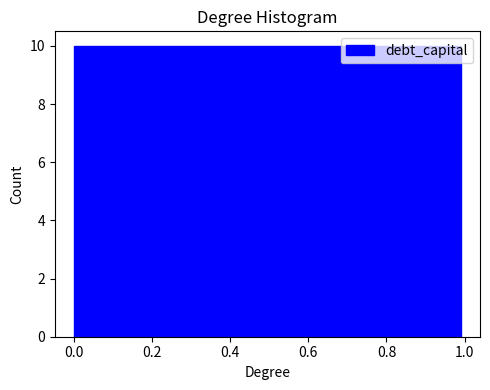

Reading left to right, transcribe this chart: for each bar, give the range it covers on the x-axis and its height. Neither the bar edges nor the heights are printed on the chart, so give them approximately, as read against the axes.

0.0 to 0.1: 10
0.1 to 0.2: 10
0.2 to 0.3: 10
0.3 to 0.4: 10
0.4 to 0.5: 10
0.5 to 0.6: 10
0.6 to 0.7: 10
0.7 to 0.8: 10
0.8 to 0.9: 10
0.9 to 1.0: 10